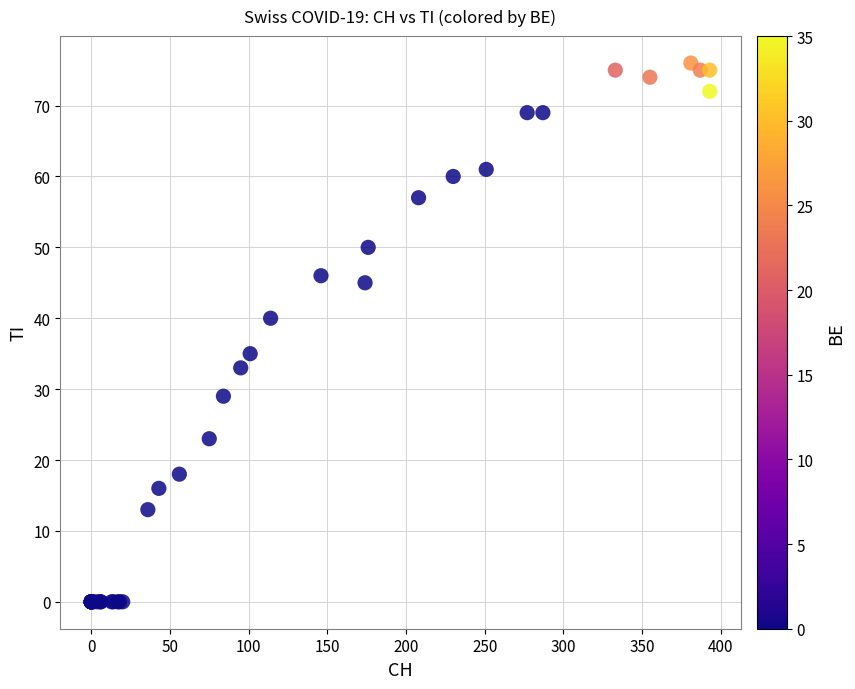

What Y value in the scatter plot is closest to 38?

40